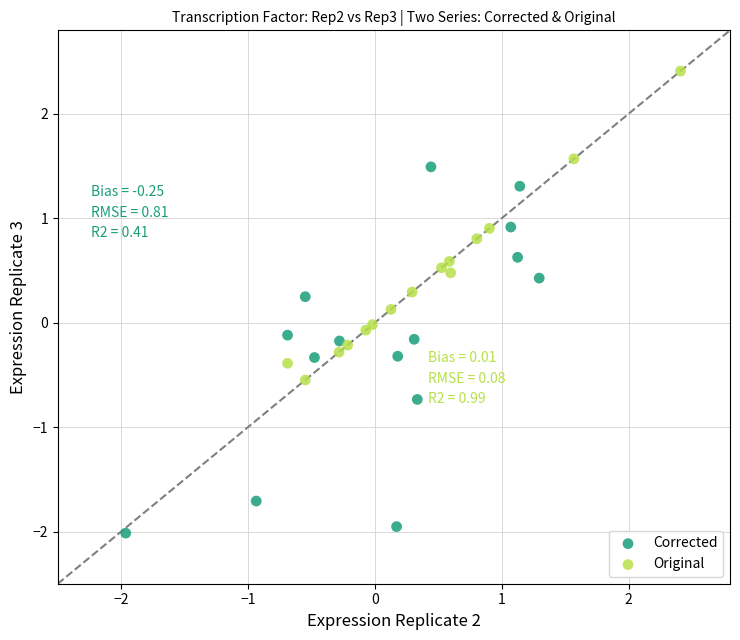

Which series has the largest Y range (max minus min)?

Corrected